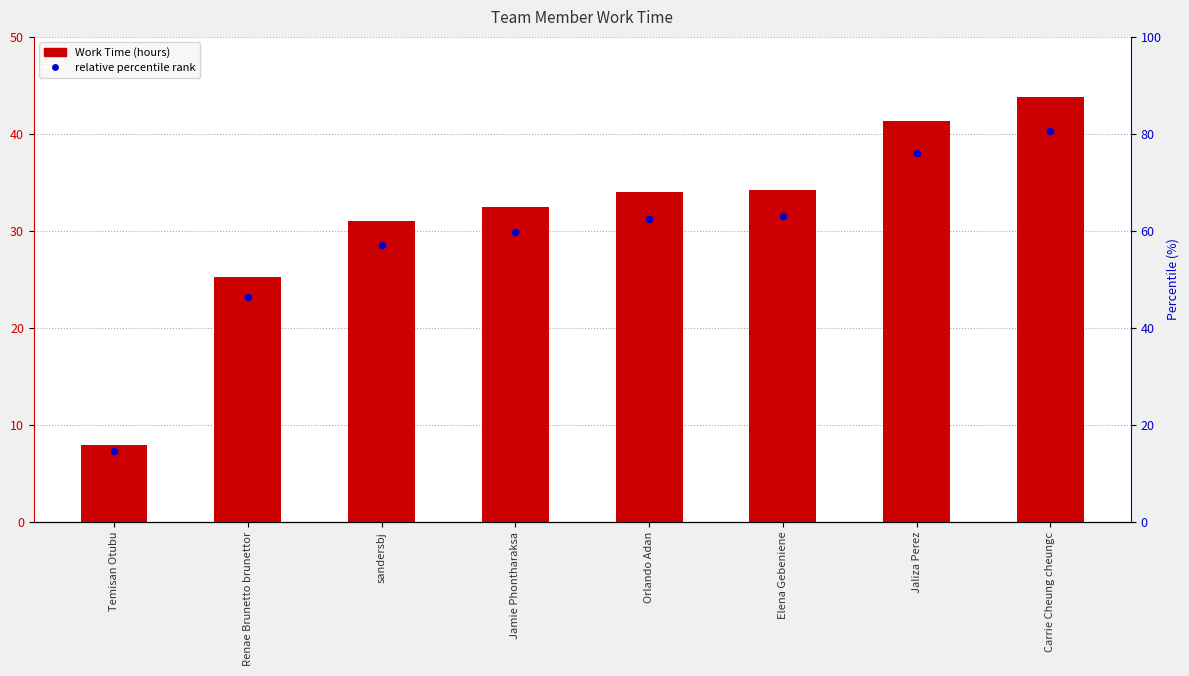

What is the change in value from Renae Brunetto brunettor to Jamie Phontharaksa?

+7.2